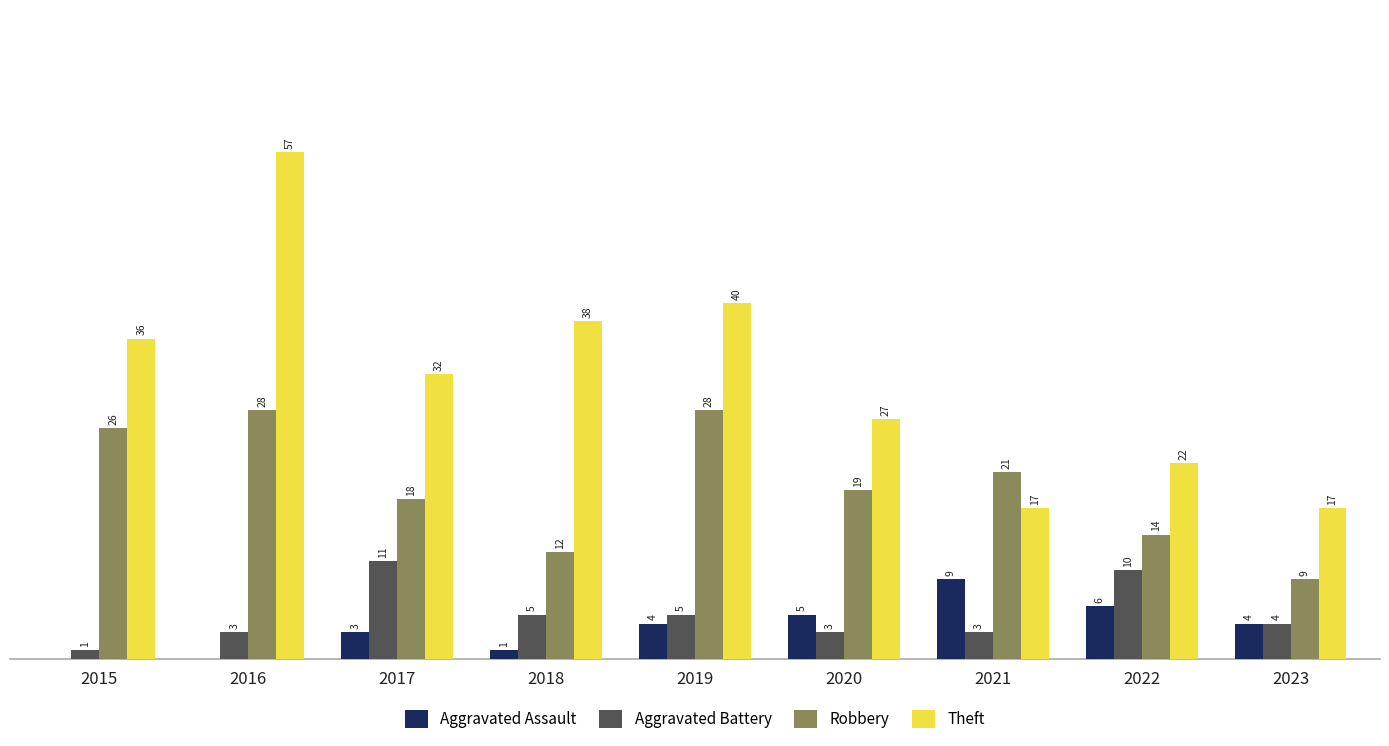

What are all the series names shown in the legend?

Aggravated Assault, Aggravated Battery, Robbery, Theft